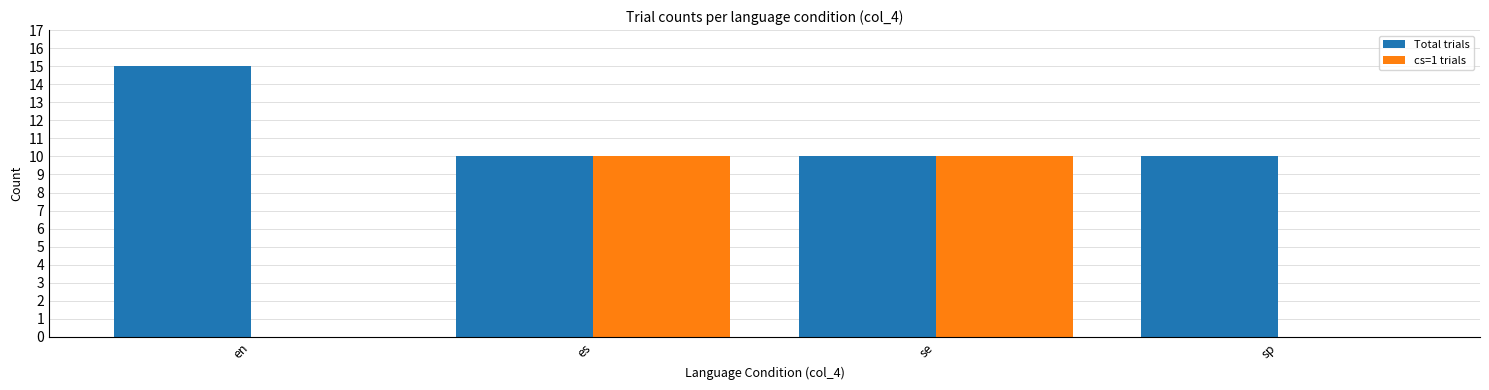

Is it true that Total trials equals 10 at se?

True